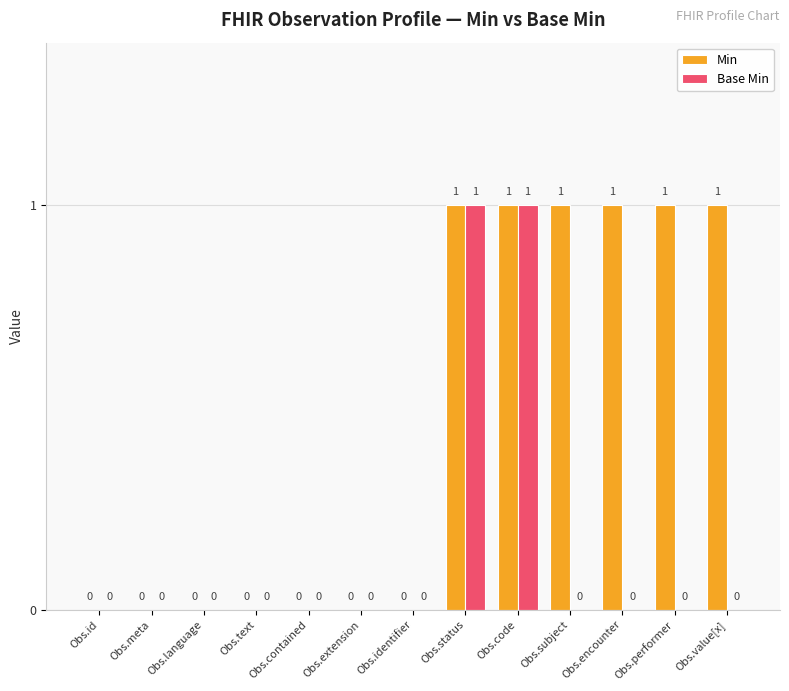

Between Obs.id and Obs.performer, which series saw the biggest shift?

Min